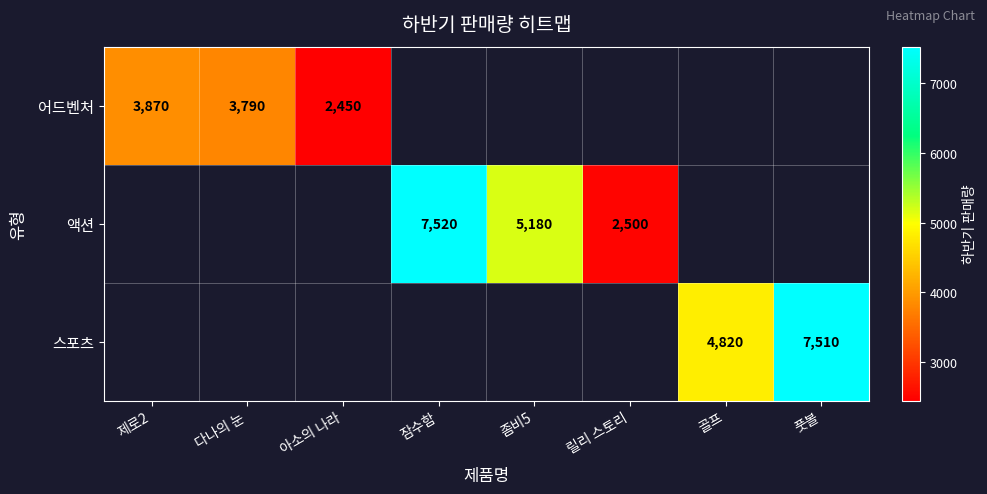

What is the difference between the 액션 values at 릴리 스토리 and 잠수함?

5020